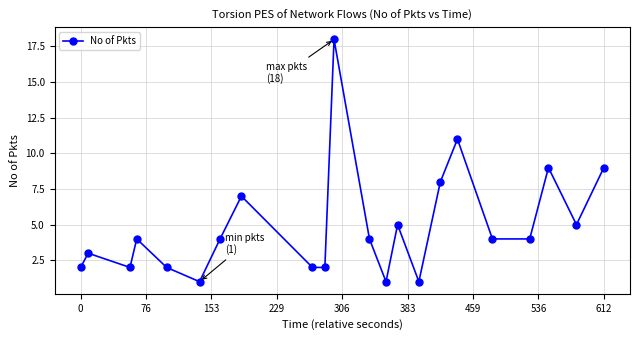

What is the maximum value shown in the chart?

18